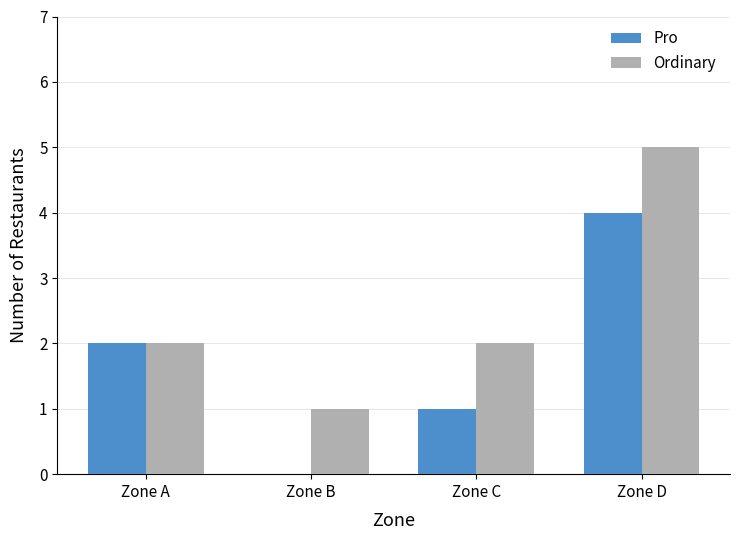

Does the chart contain stacked bars?

No